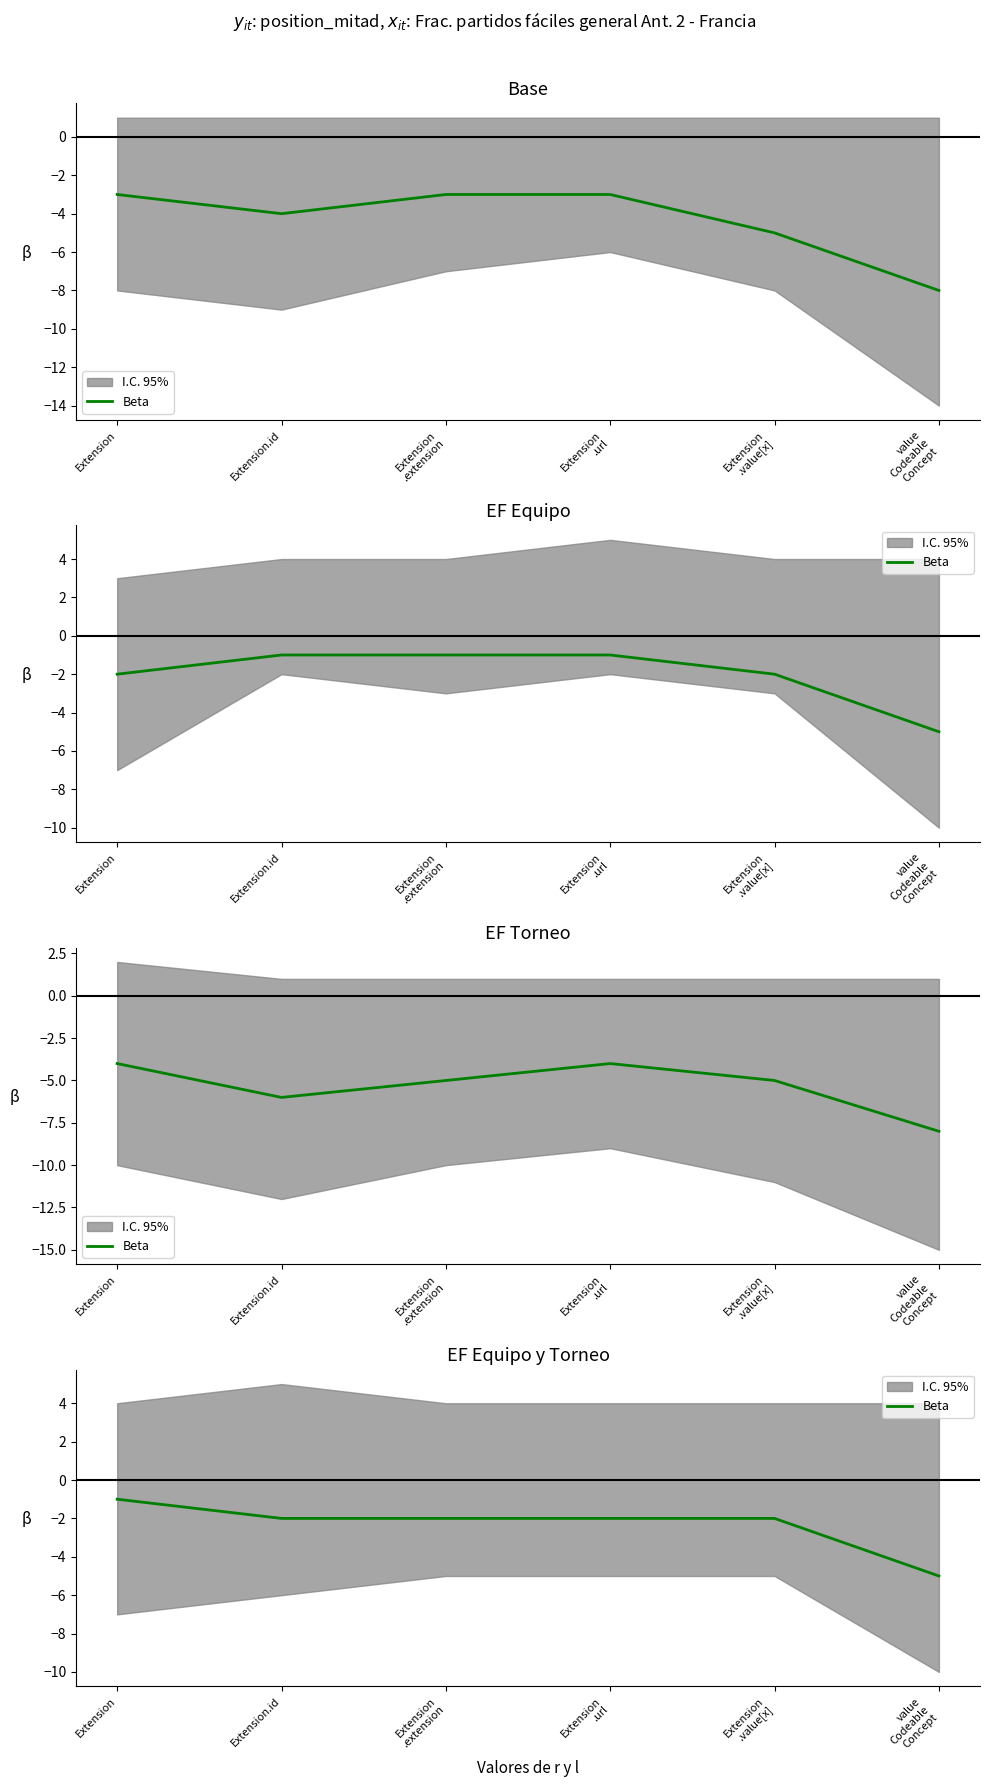

Reading left to right, extract all data points from this chart.

Extension=-1	Extension.id=-2	Extension
.extension=-2	Extension
.url=-2	Extension
.value[x]=-2	value
Codeable
Concept=-5